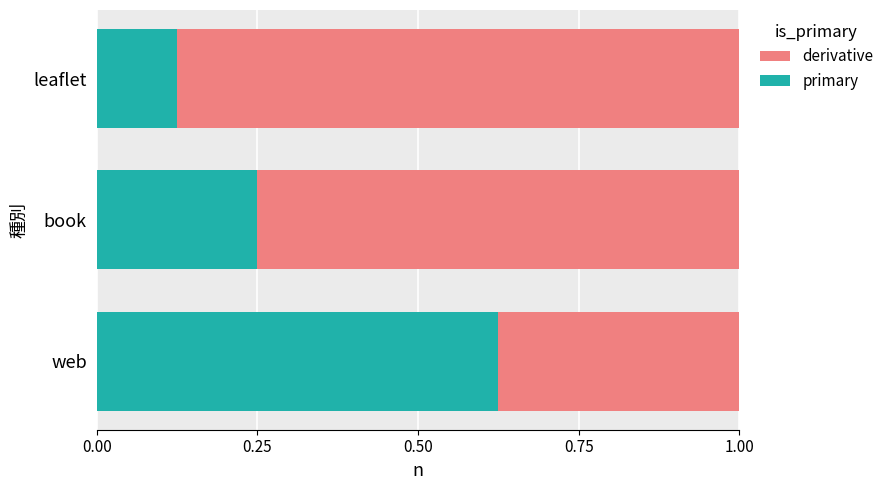

List the series in order of their peak value, lowest first.

primary, derivative